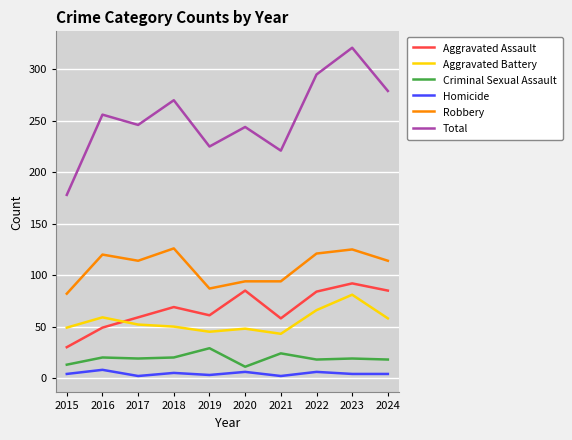

What is the maximum value shown in the chart?

321